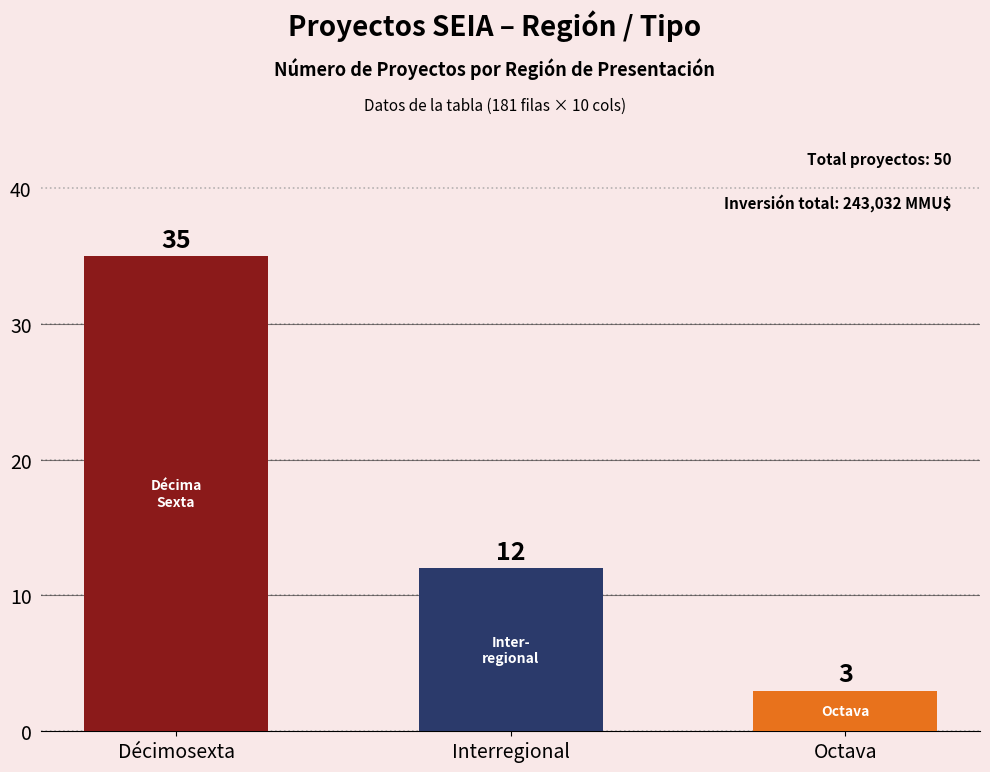

What is the average value?

17